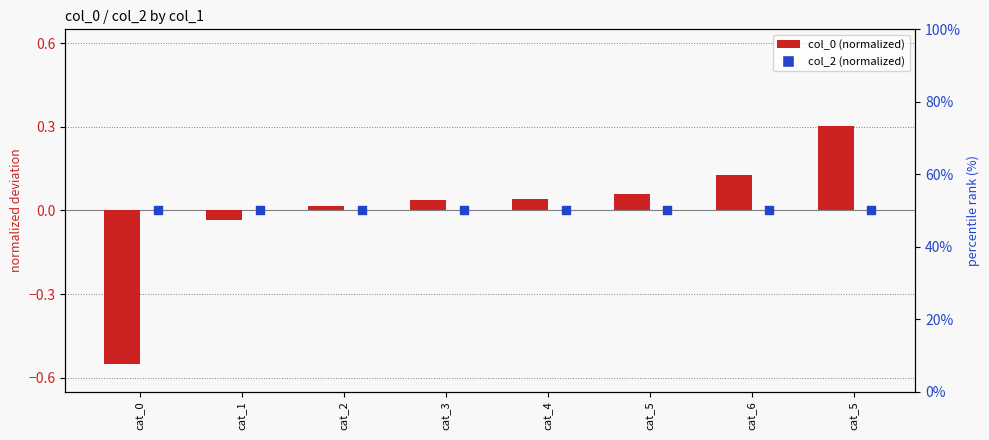

Is the value of col_2 bar at cat_1 greater than the value of col_2 (normalized deviation) at cat_4?

No